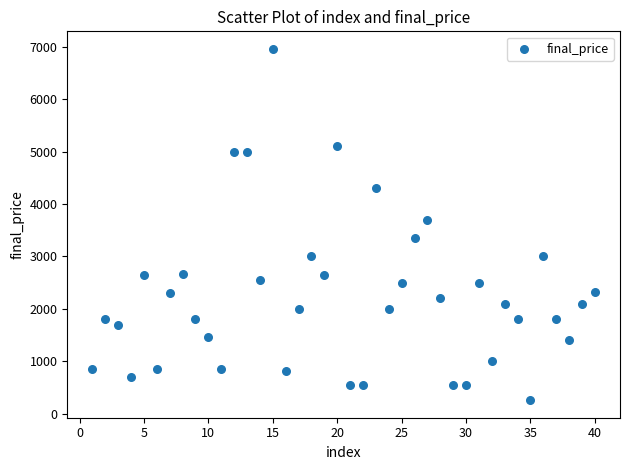

What Y value in the scatter plot is closest to 3608?

3700.0